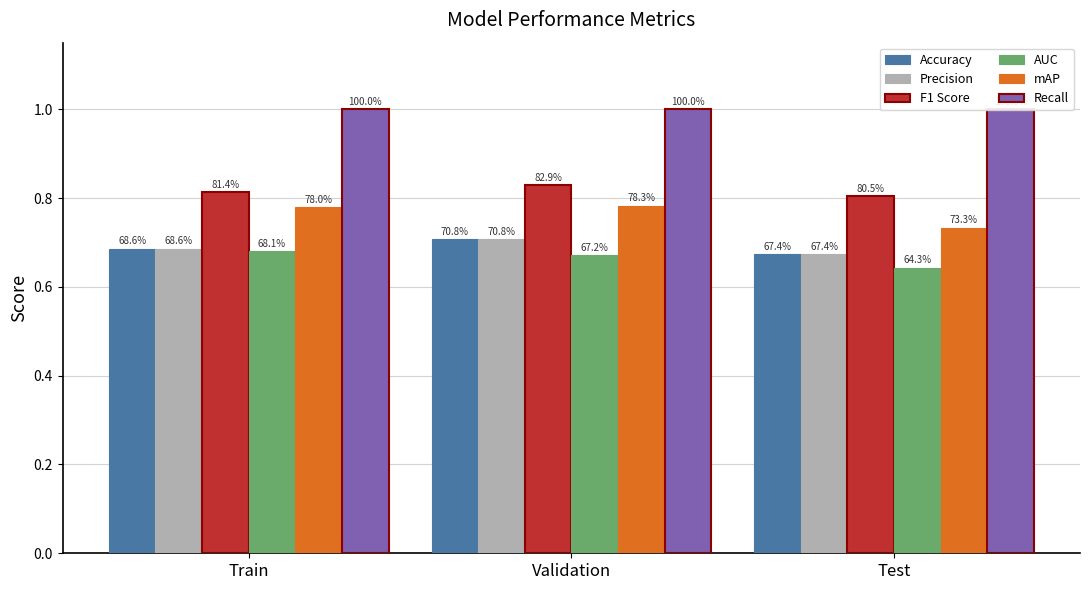

What is the label of the 2nd bar from the right?

Validation